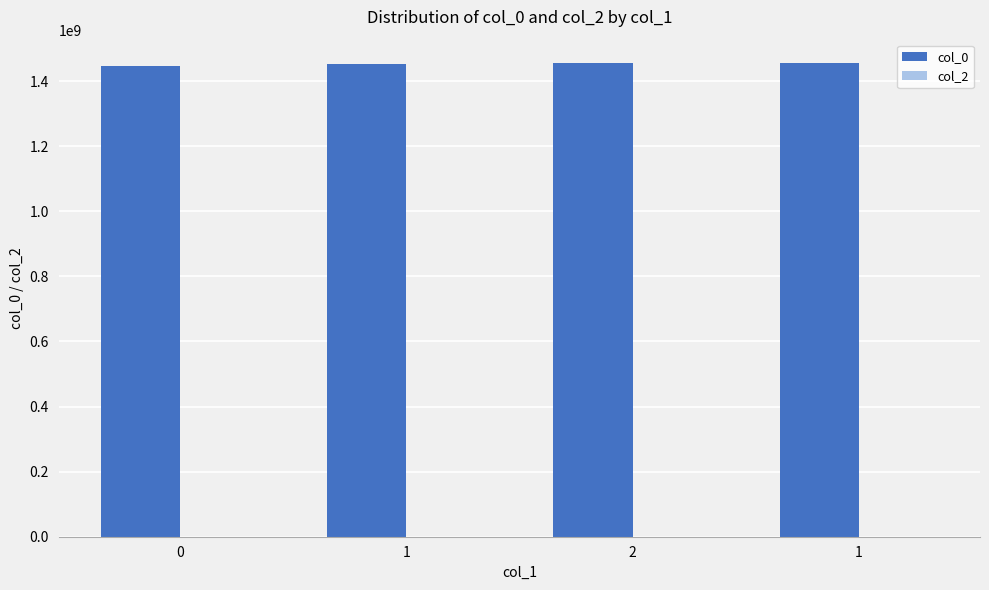

How many bars are there in total?

4